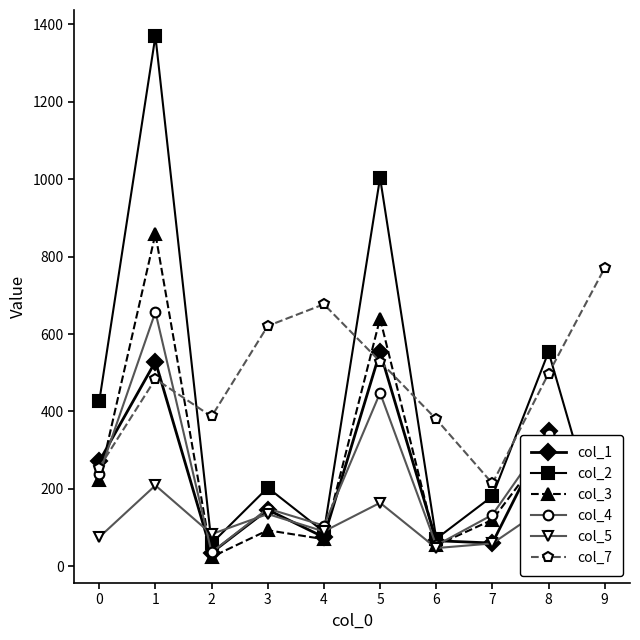

At which category does col_3 reach its first local valley?

2